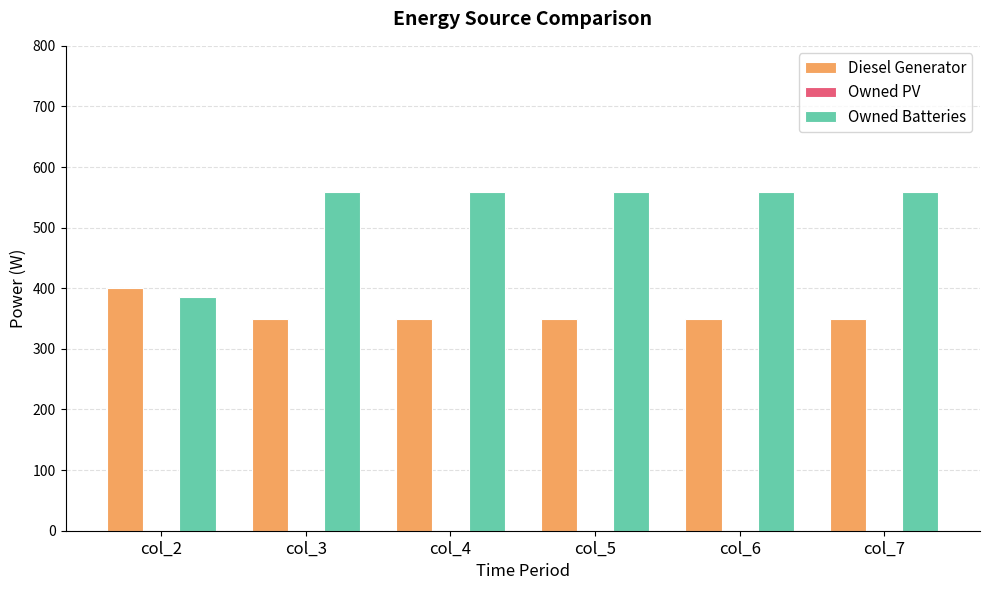

How many bars are there in total?

12